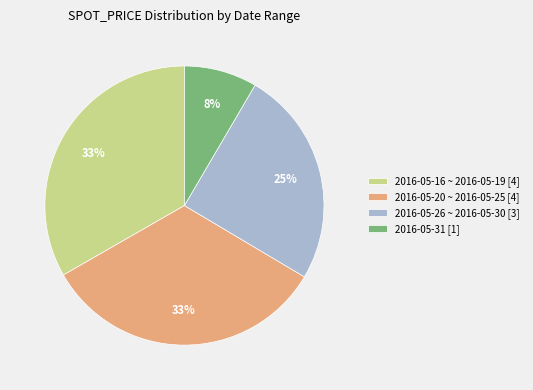

Does any single category account for the majority?

No